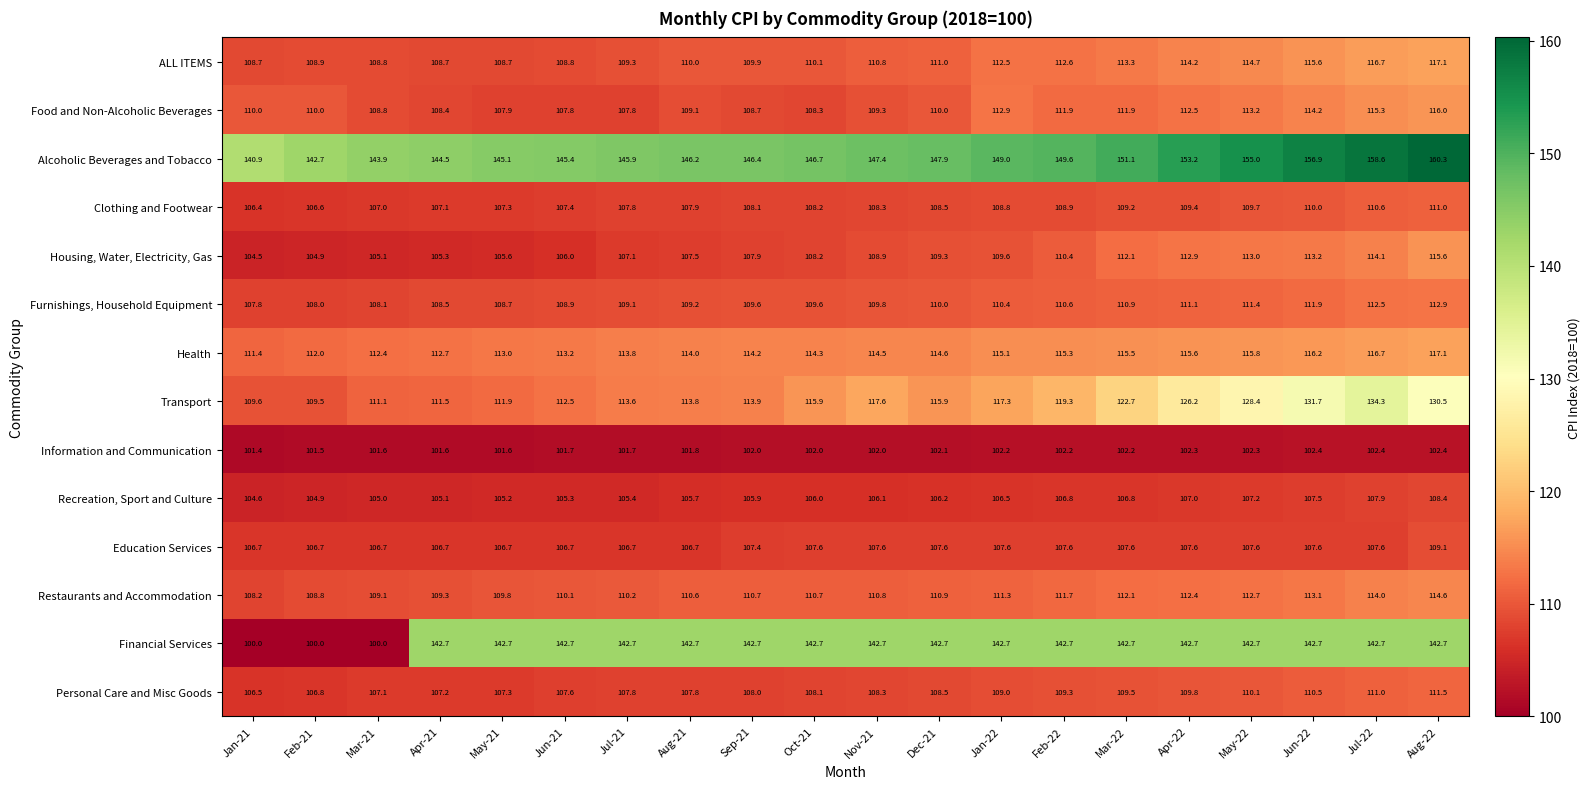

What is the difference between the highest and lowest values at Feb-22?

47.4